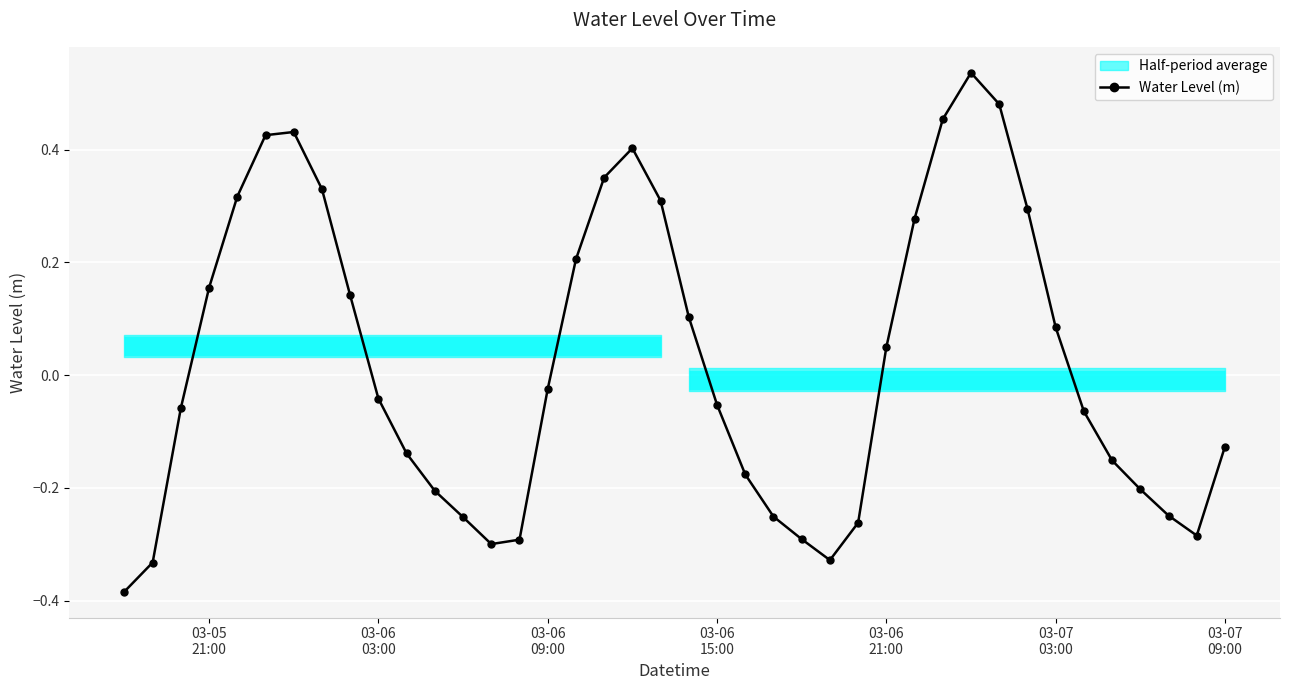

In Water Level (m), how many points are higher than both neighbors (excluding endpoints)?

3